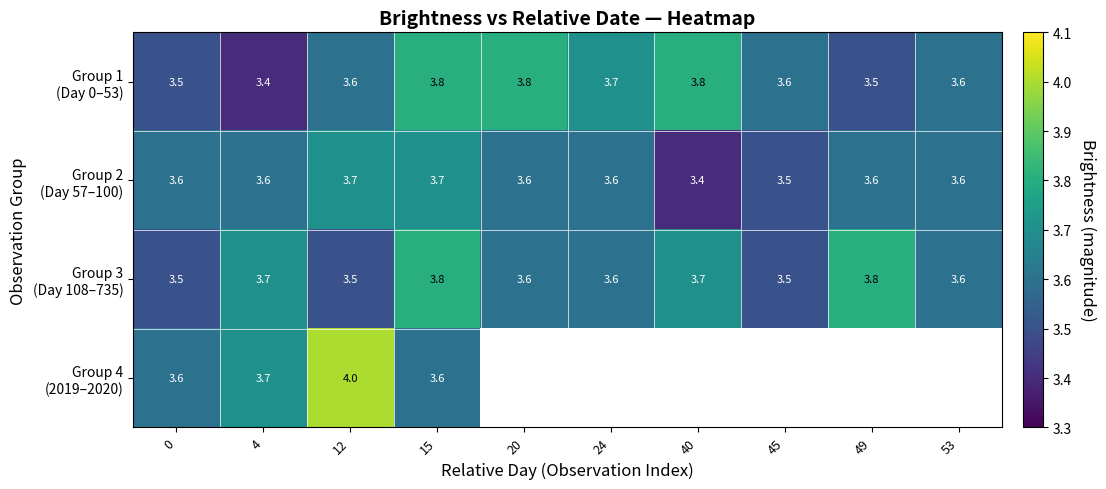

What is the total value across all series at 15?

14.9